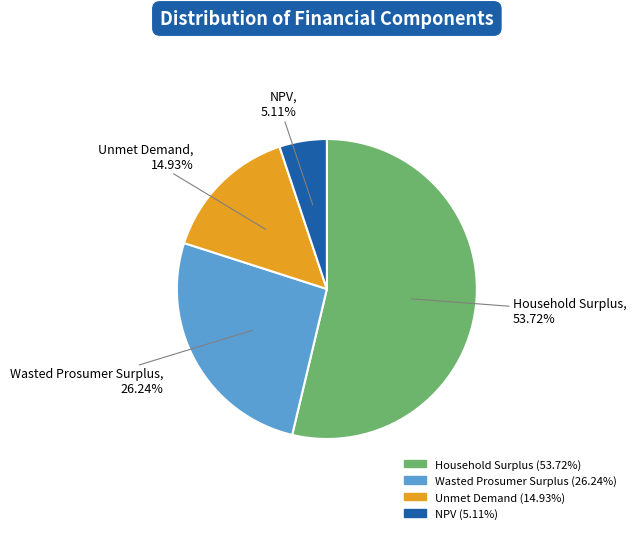

Is there a majority slice in this chart?

Yes